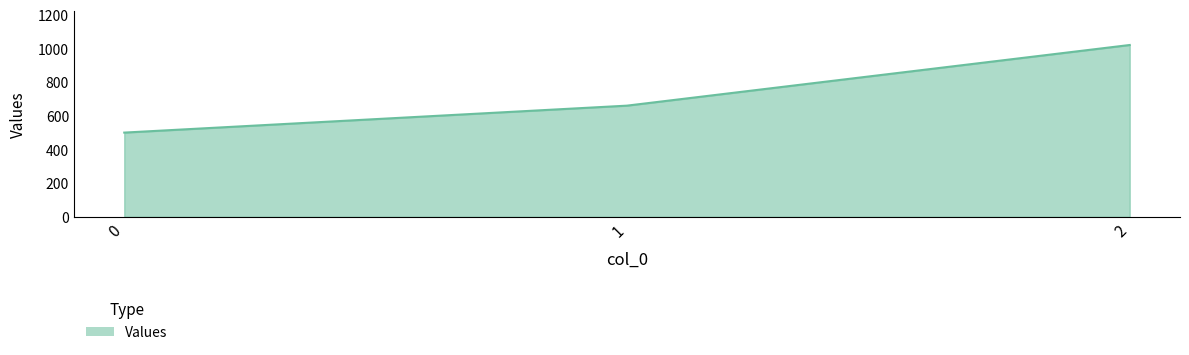

What is the minimum value shown in the chart?

500